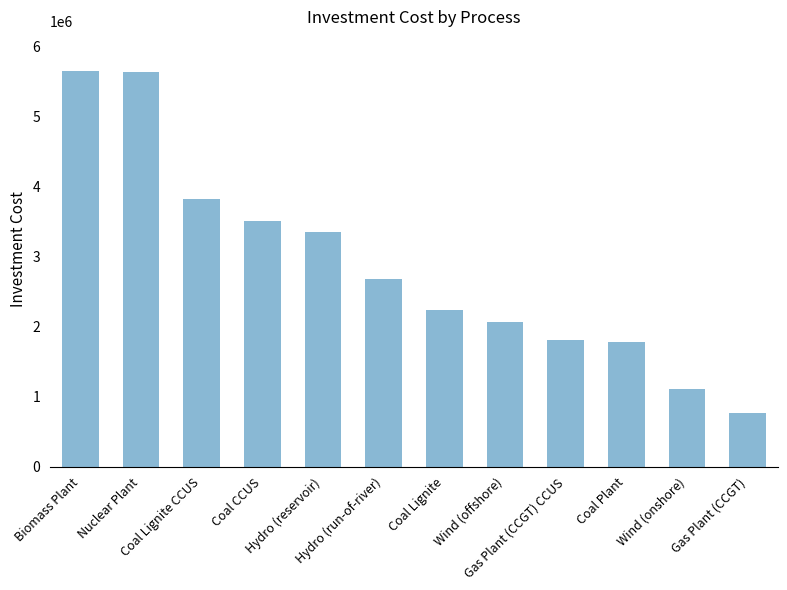

What is the greatest value displayed?

5648000.0